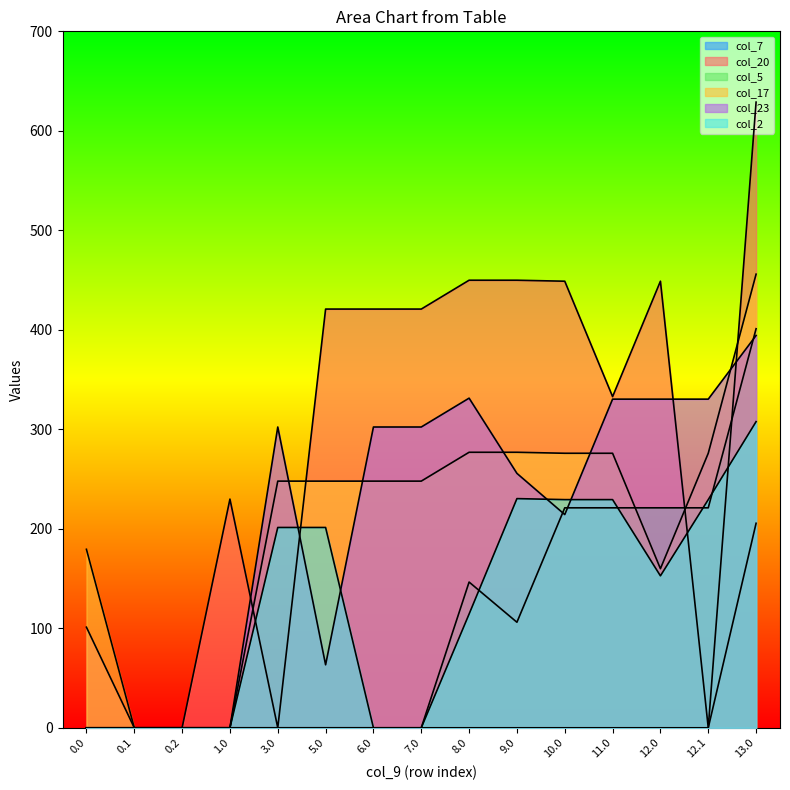

True or false: col_20 has a value of 286.5 at 10.0.

False